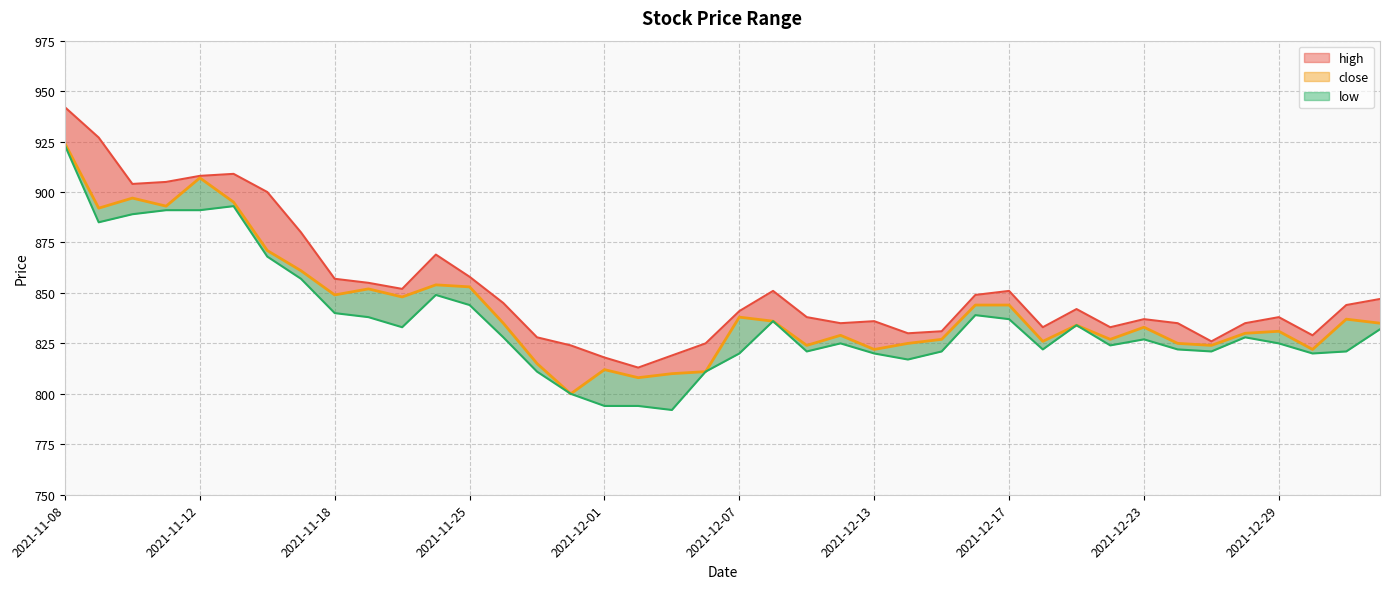

List the labels in order of low value, smallest first.

2021-12-03, 2021-12-01, 2021-12-02, 2021-11-30, 2021-11-29, 2021-12-06, 2021-12-14, 2021-12-07, 2021-12-13, 2021-12-30, 2021-12-09, 2021-12-15, 2021-12-27, 2022-01-04, 2021-12-20, 2021-12-24, 2021-12-22, 2021-12-10, 2021-12-29, 2021-12-23, 2021-11-26, 2021-12-28, 2022-01-05, 2021-11-22, 2021-12-21, 2021-12-08, 2021-12-17, 2021-11-19, 2021-12-16, 2021-11-18, 2021-11-25, 2021-11-24, 2021-11-17, 2021-11-16, 2021-11-09, 2021-11-10, 2021-11-11, 2021-11-12, 2021-11-15, 2021-11-08